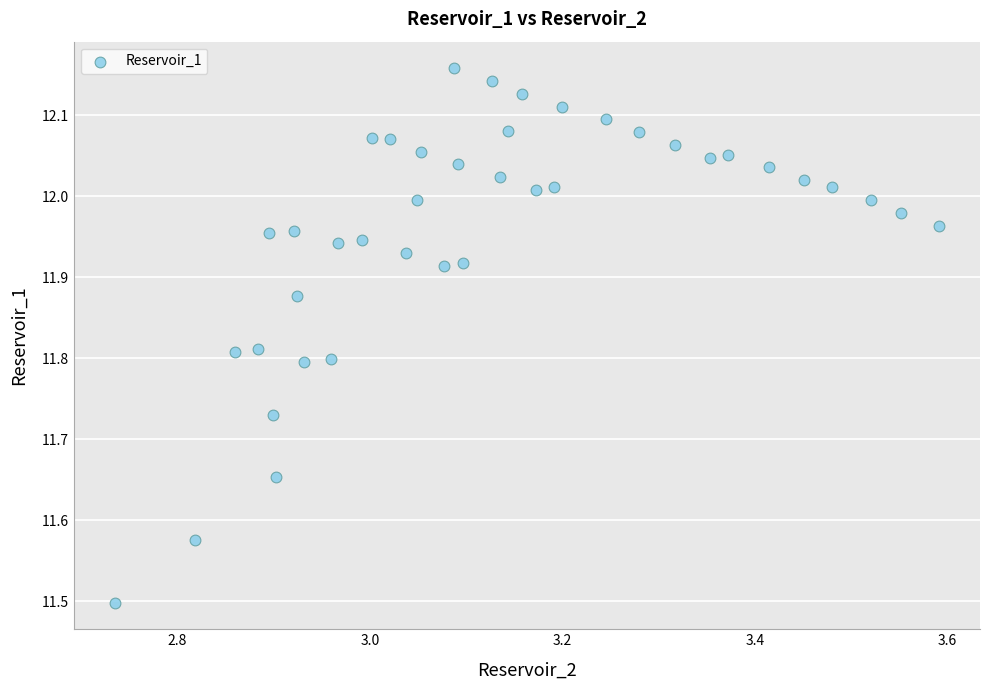

What Y value in the scatter plot is closest to 11?

11.5